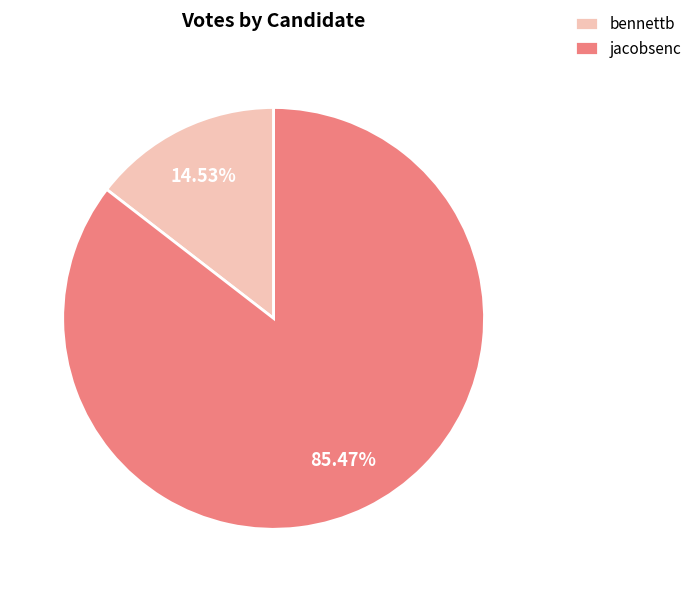

Rank the categories by value from lowest to highest.

bennettb, jacobsenc